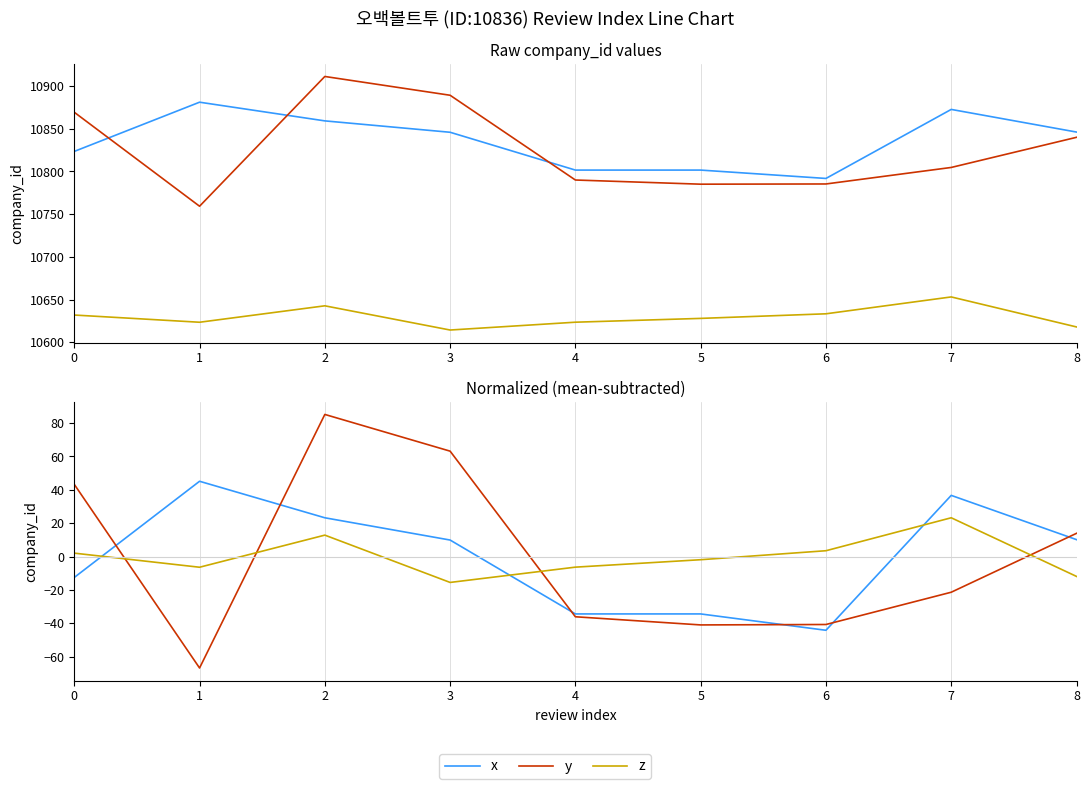

Where is z nearest to the value 3?

6